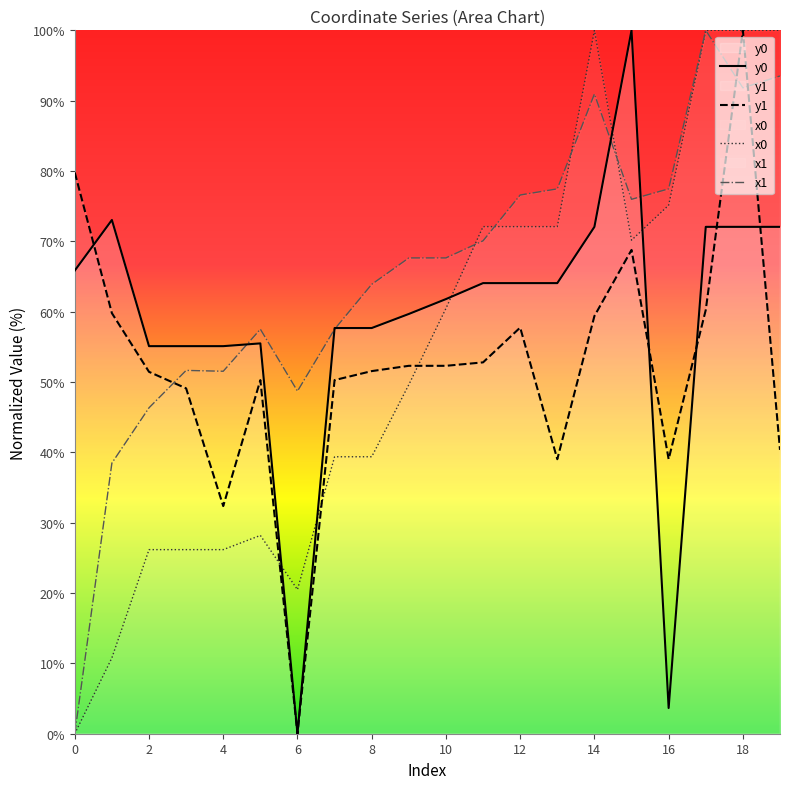

True or false: y1 has more than 2 interior local peaks.

True